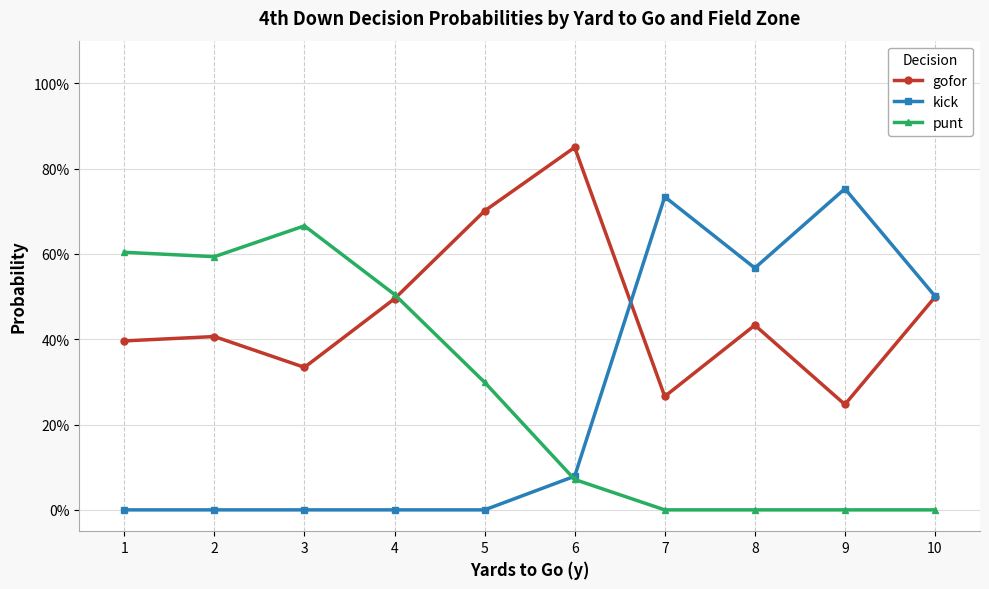

True or false: kick has a value of 0.7 at 7.

True